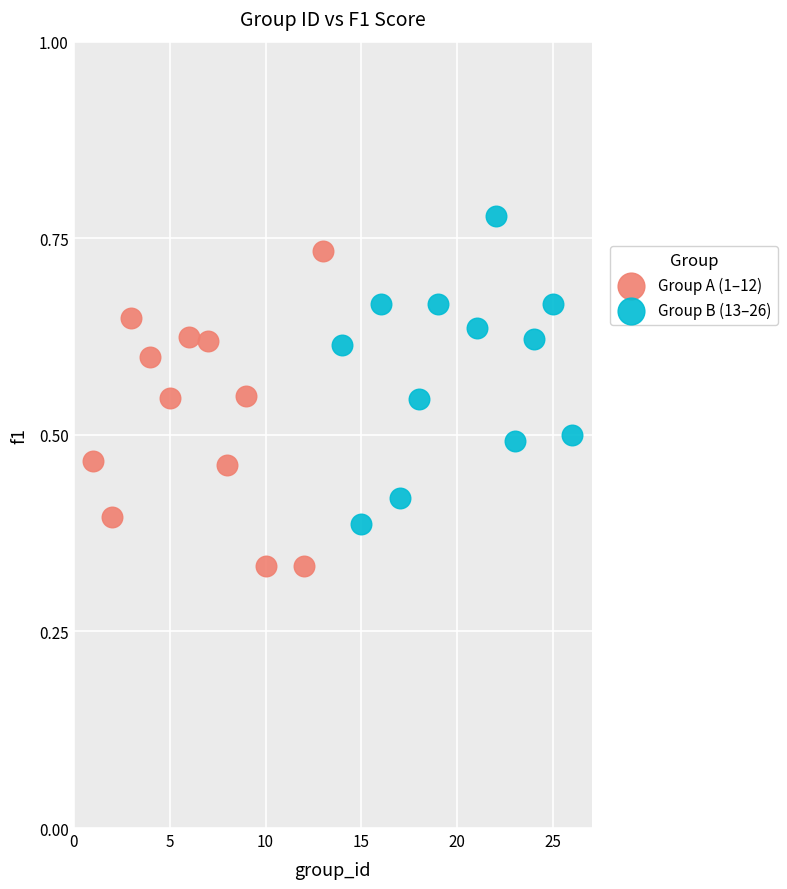

What are all the series names shown in the legend?

Group A (1–12), Group B (13–26)